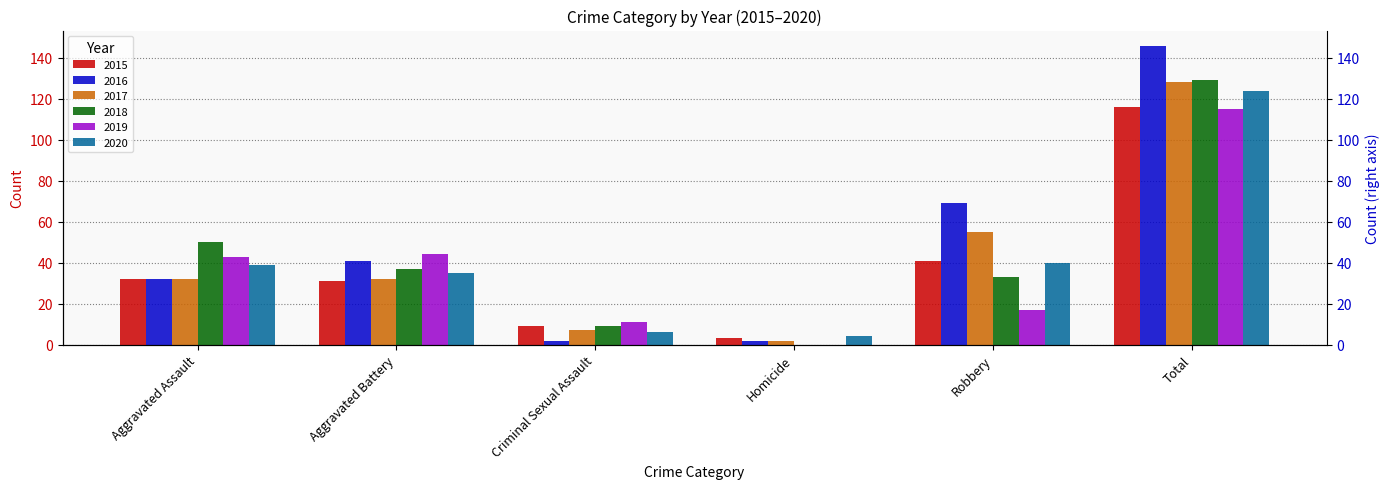

At which category does the chart reach its minimum across all series?

Homicide